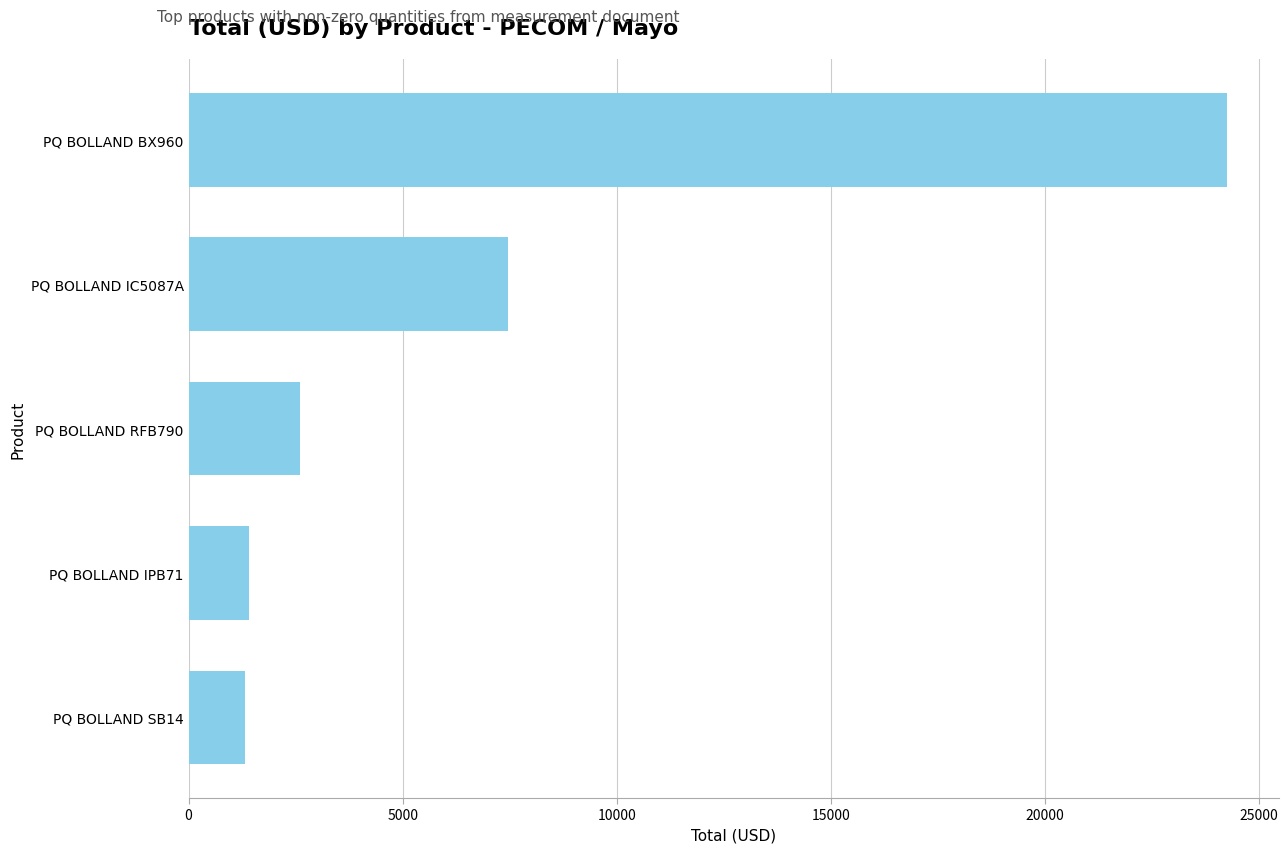

Where is the data nearest to the value 12779?

PQ BOLLAND IC5087A